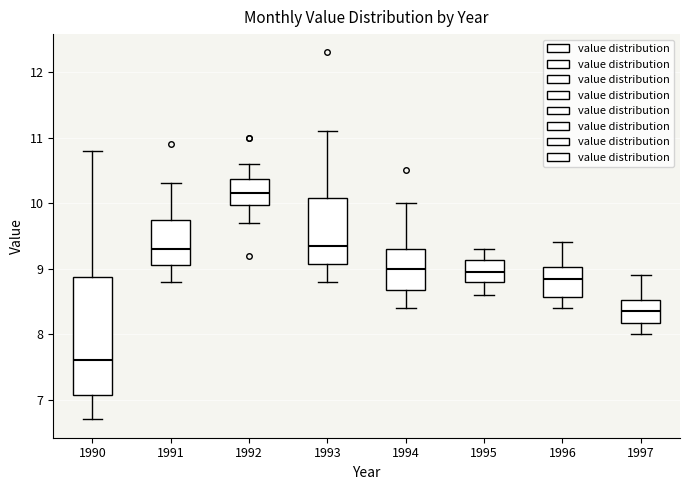

Reading left to right, transcribe this box plot: for each box, give where its median line is, the range the box spans, and where its two whiskers end, as read against the y-axis. The values are not printed on the chart, so give them approximately, as read against the axis.

1990: median 7.6, box 7.1 to 8.9, whiskers 6.7 to 10.8
1991: median 9.3, box 9.1 to 9.8, whiskers 8.8 to 10.3
1992: median 10.2, box 10.0 to 10.4, whiskers 9.7 to 10.6
1993: median 9.4, box 9.1 to 10.1, whiskers 8.8 to 11.1
1994: median 9.0, box 8.7 to 9.3, whiskers 8.4 to 10.0
1995: median 9.0, box 8.8 to 9.1, whiskers 8.6 to 9.3
1996: median 8.9, box 8.6 to 9.0, whiskers 8.4 to 9.4
1997: median 8.4, box 8.2 to 8.5, whiskers 8.0 to 8.9